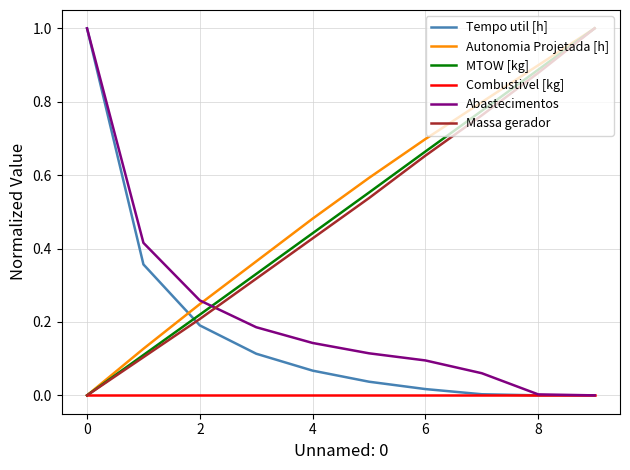

What is the greatest value displayed?

1.0